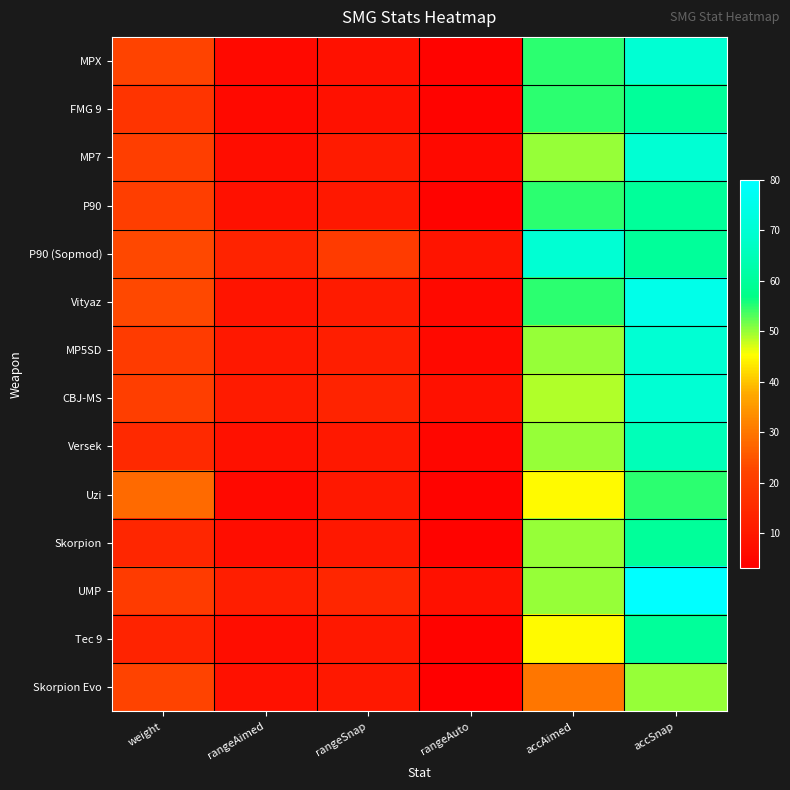

List the series in order of their peak value, highest first.

UMP, Vityaz, MPX, MP7, P90 (Sopmod), MP5SD, CBJ-MS, Versek, FMG 9, P90, Skorpion, Tec 9, Uzi, Skorpion Evo